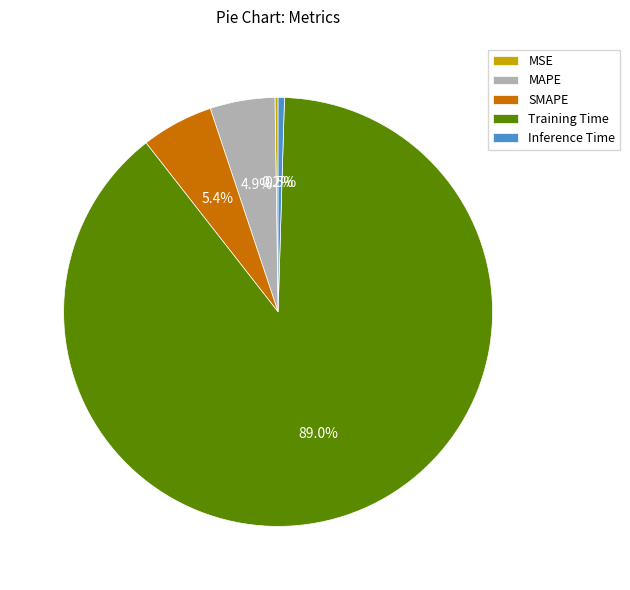

The SMAPE slice represents 17% of the pie. True or false?

False